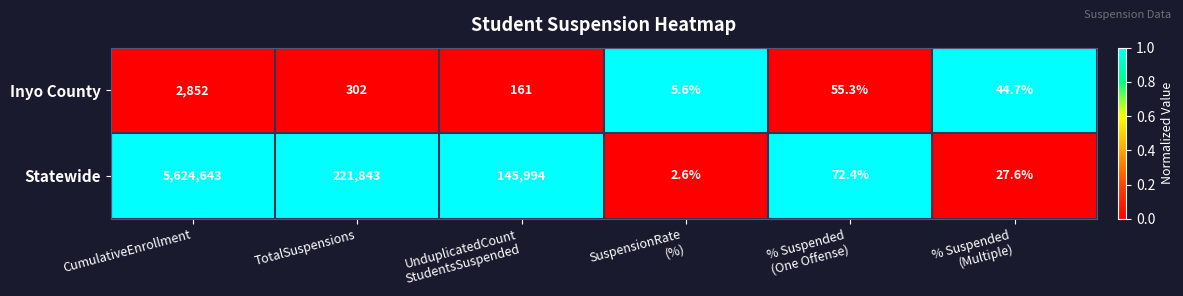

What is the total value across all series at UnduplicatedCount
StudentsSuspended?

146155.0